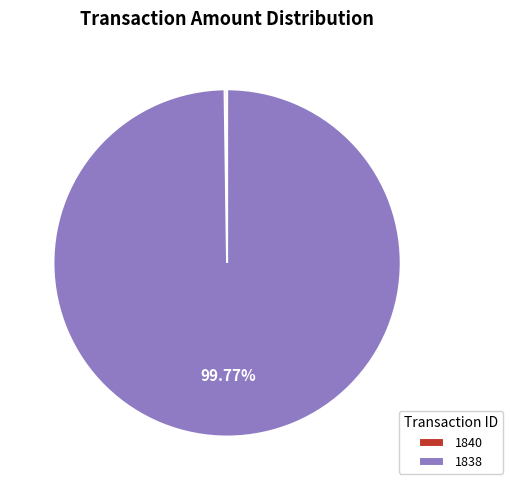

What is the majority slice?

1838